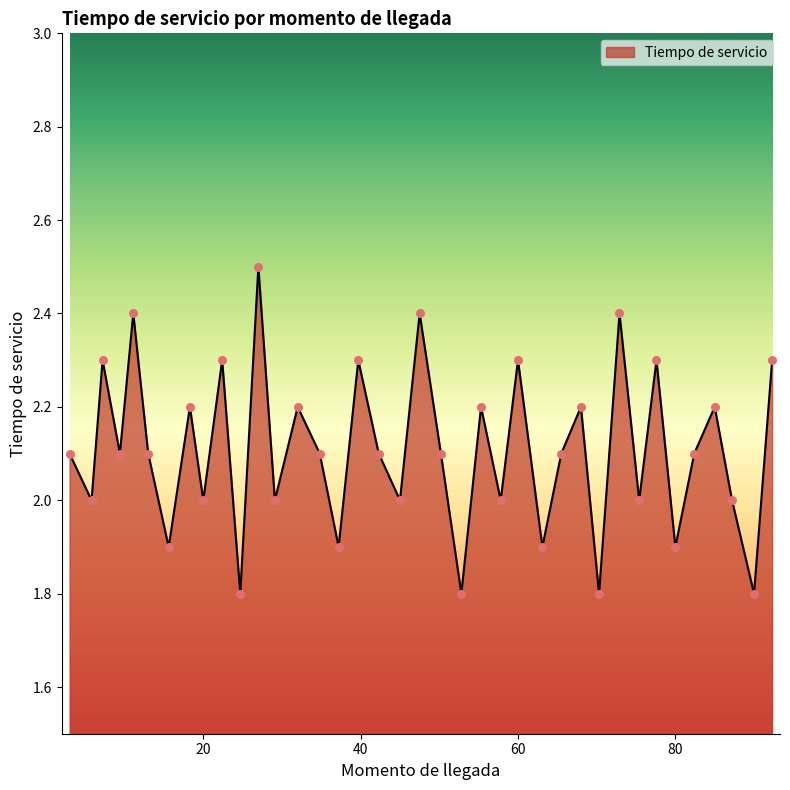

What is the smallest value displayed?

1.8